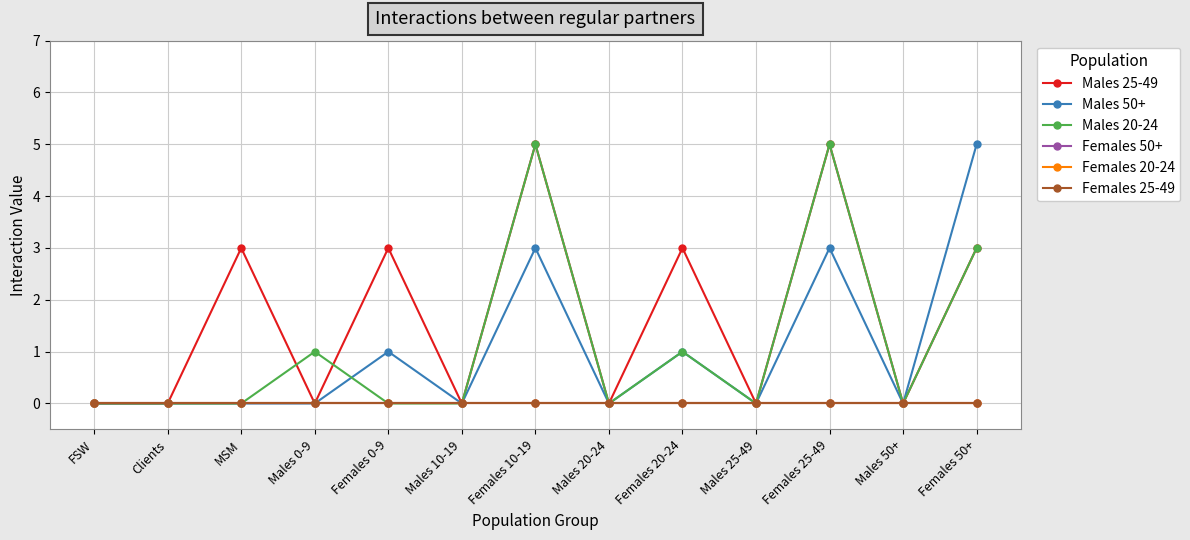

What is the label of the 8th point from the right?

Males 10-19